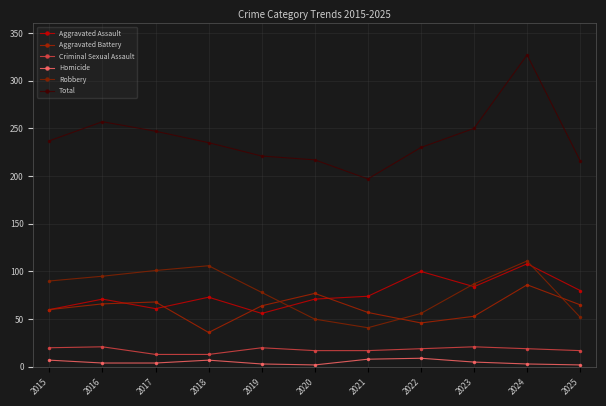

How many distinct data groups are displayed?

6